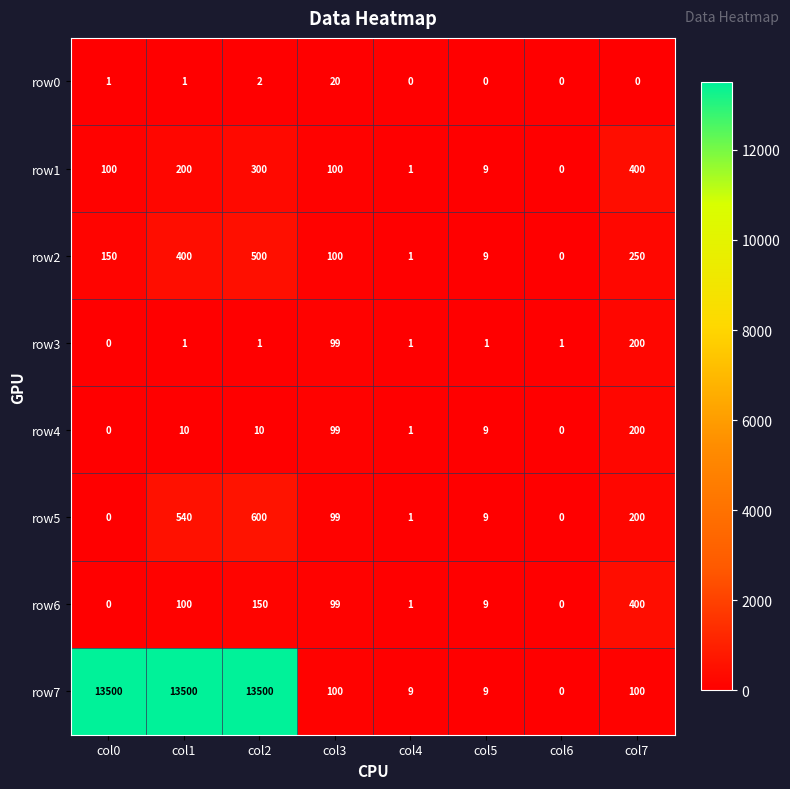

List the labels in order of row2 value, largest first.

col2, col1, col7, col0, col3, col5, col4, col6